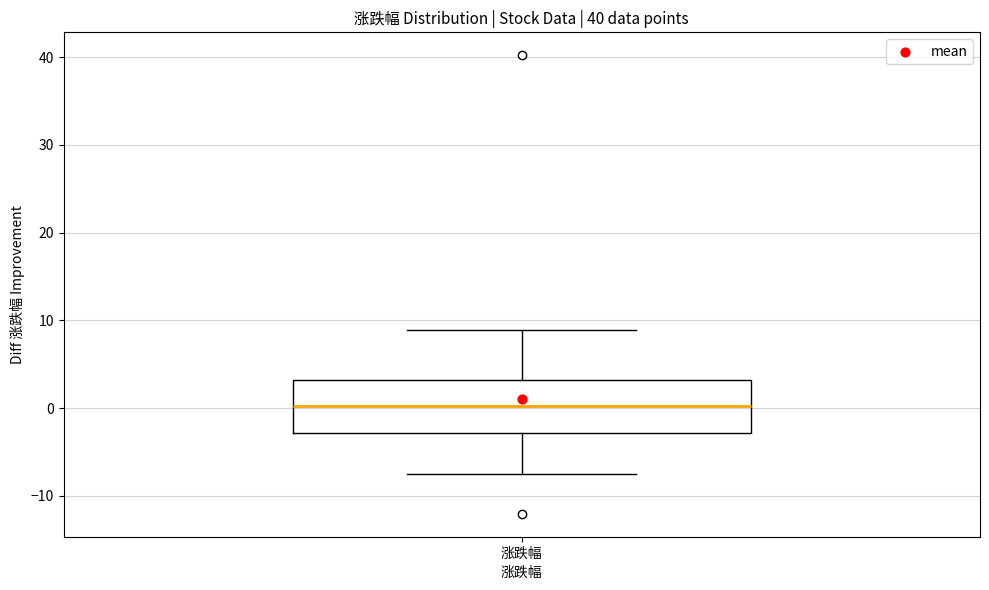

Where is the lower edge of the box for 涨跌幅 on the y-axis? The values are not printed on the chart, so give them approximately, as read against the axis.

-3